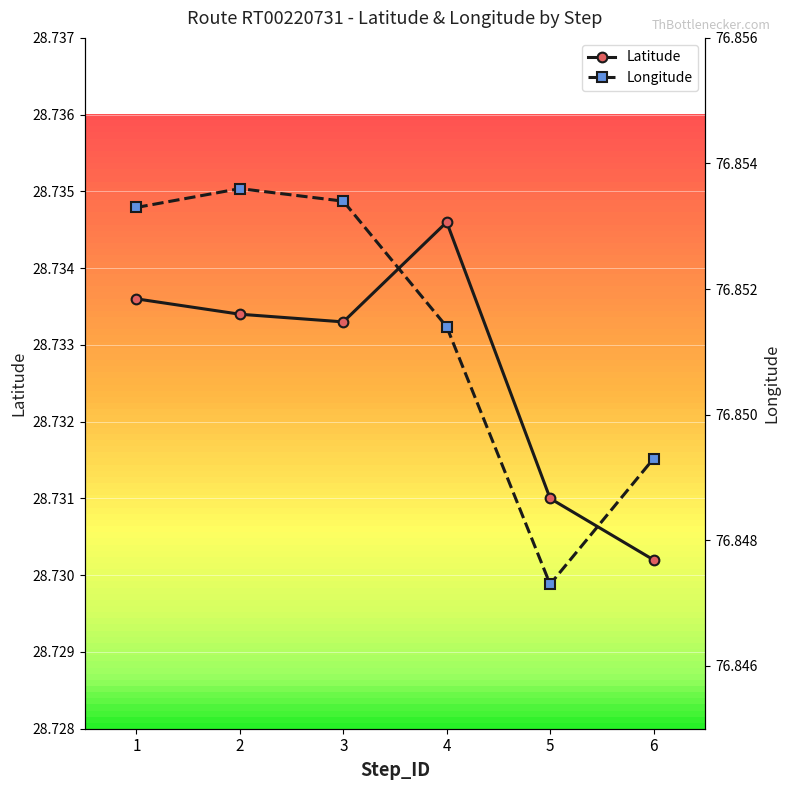

List the series in order of their overall mean, lowest first.

Latitude, Longitude